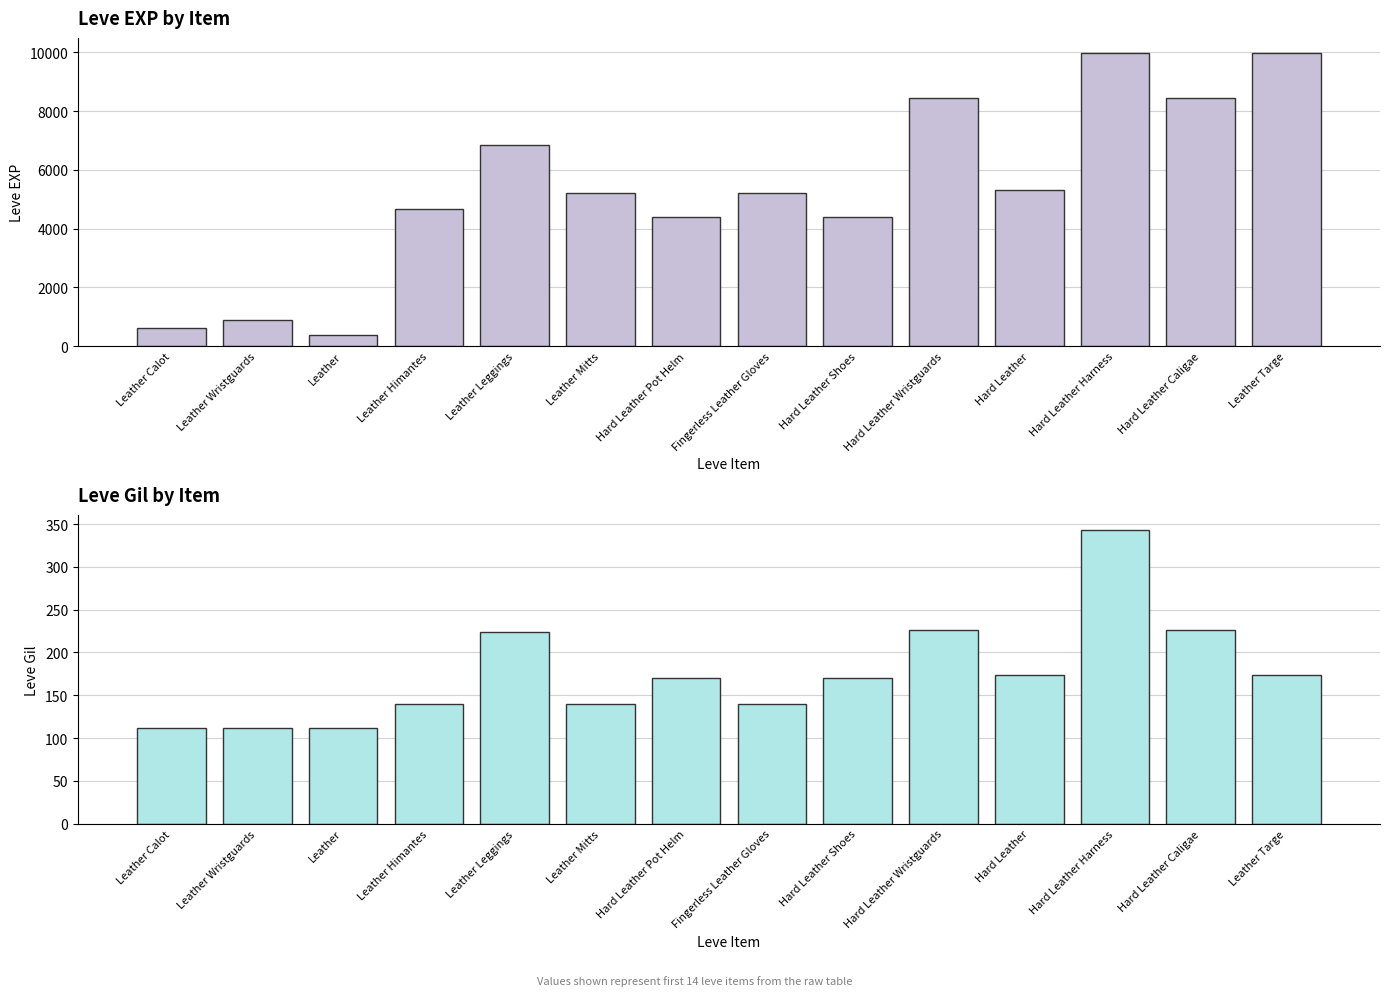

Count the number of categories in the chart.

14